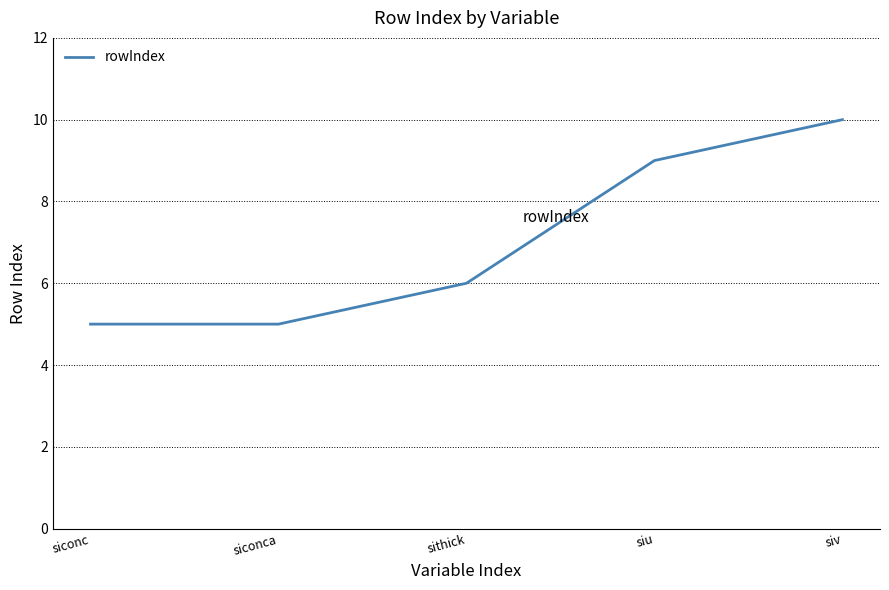

How many lines are shown in the chart?

1